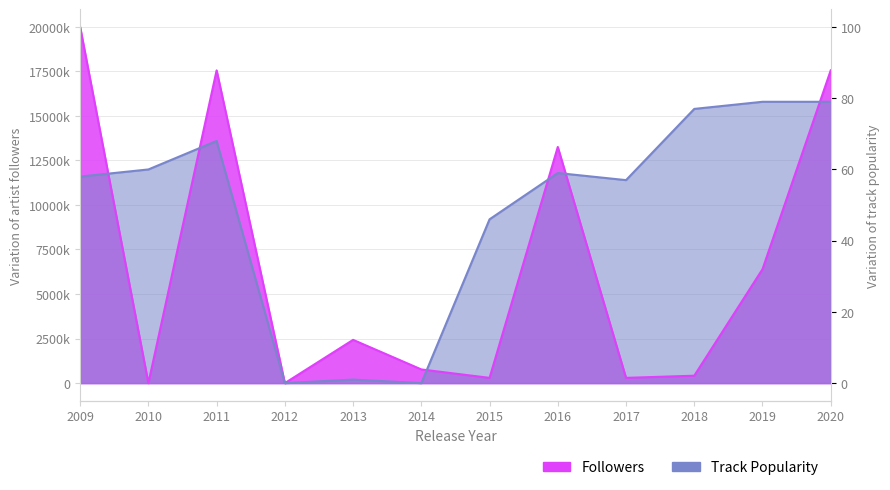

What is the sum of the Followers values at 2018 and 2013?

2844625.0